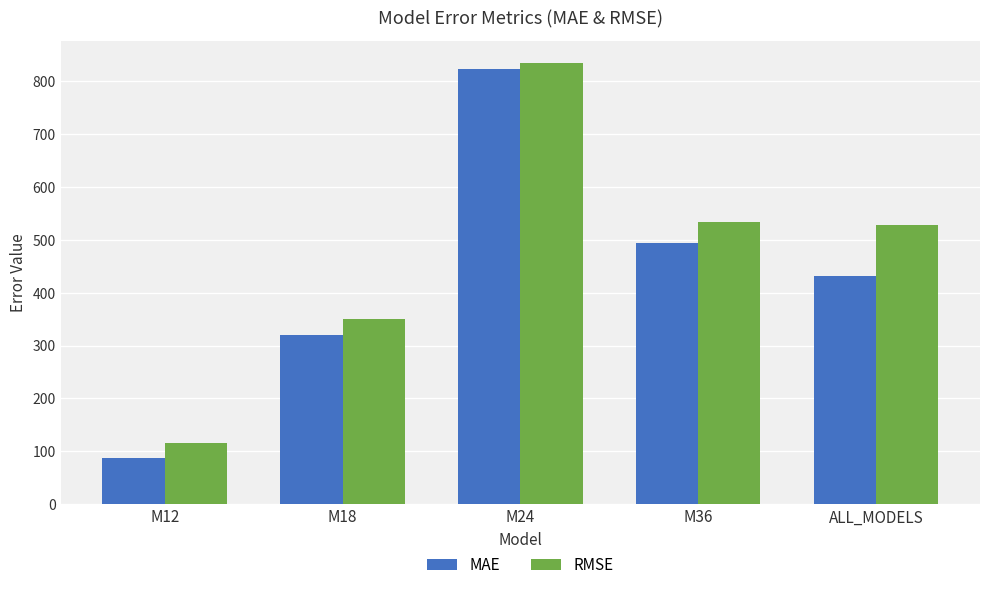

At which label does MAE reach its peak?

M24